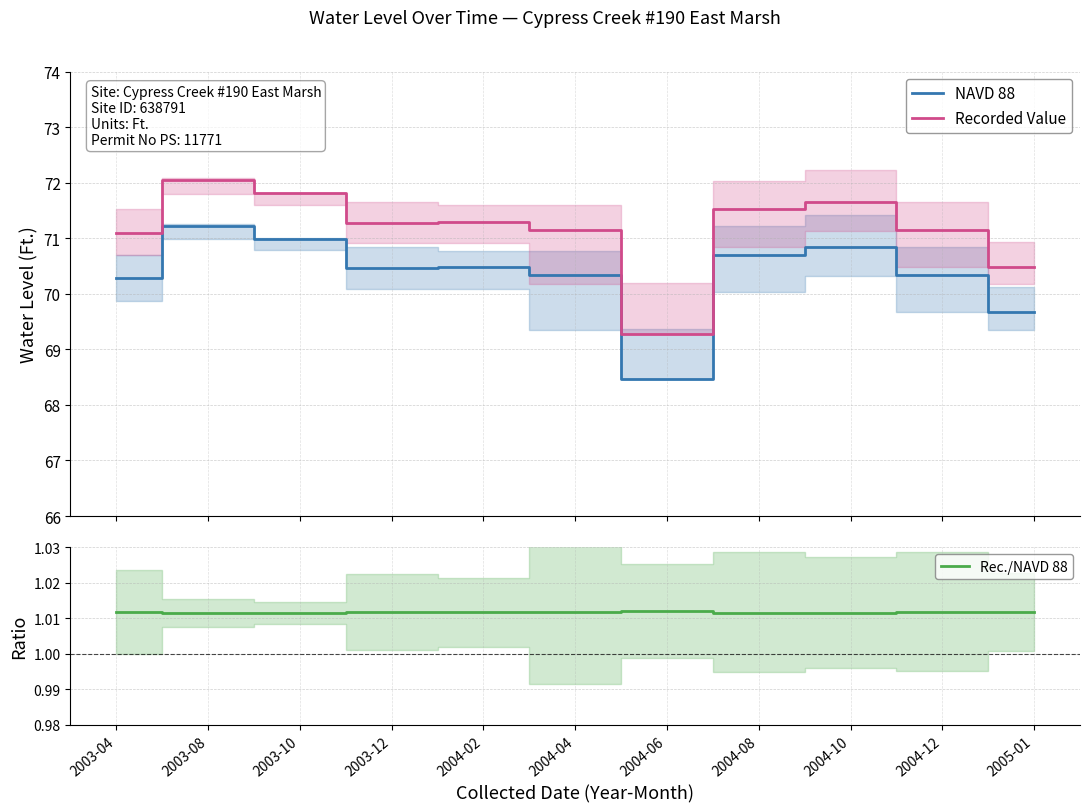

The value of Rec./NAVD 88 at 2004-12 is 1.0. True or false?

True